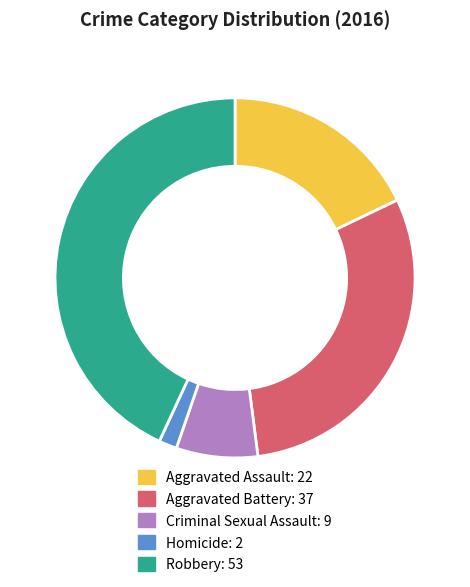

Does Robbery represent more than half of the total?

No